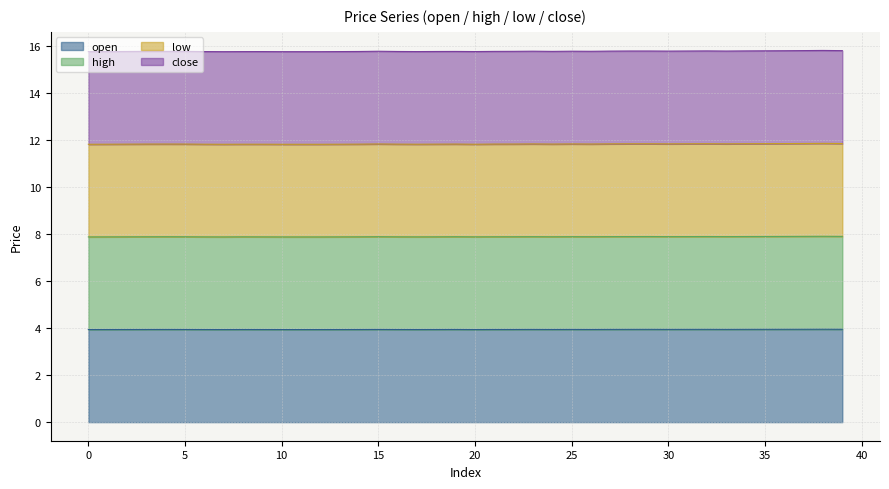

The value of open at 20 is 6.8. True or false?

False